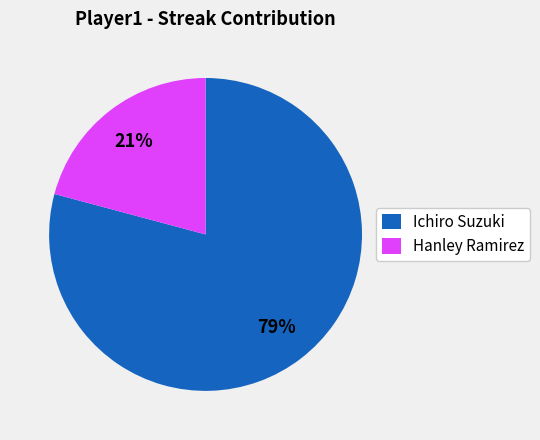

Approximately how many times larger is the value at Hanley Ramirez compared to Ichiro Suzuki?

0.3